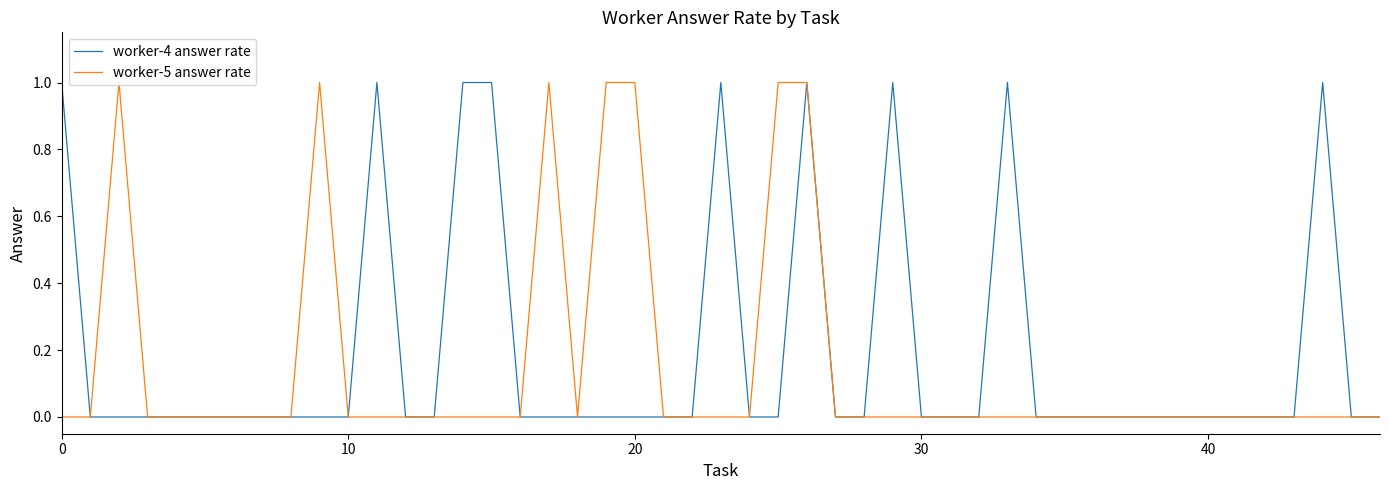

Does the chart have visible grid lines?

No